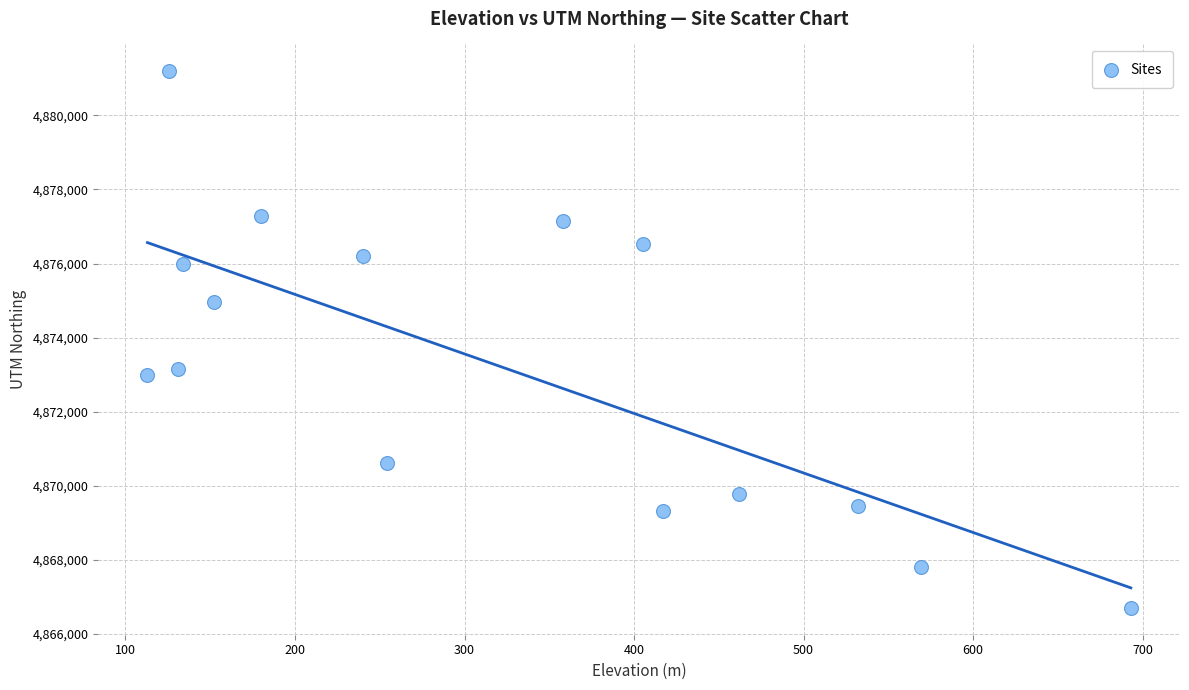

What is the range of X values (max minus min)?

580.0